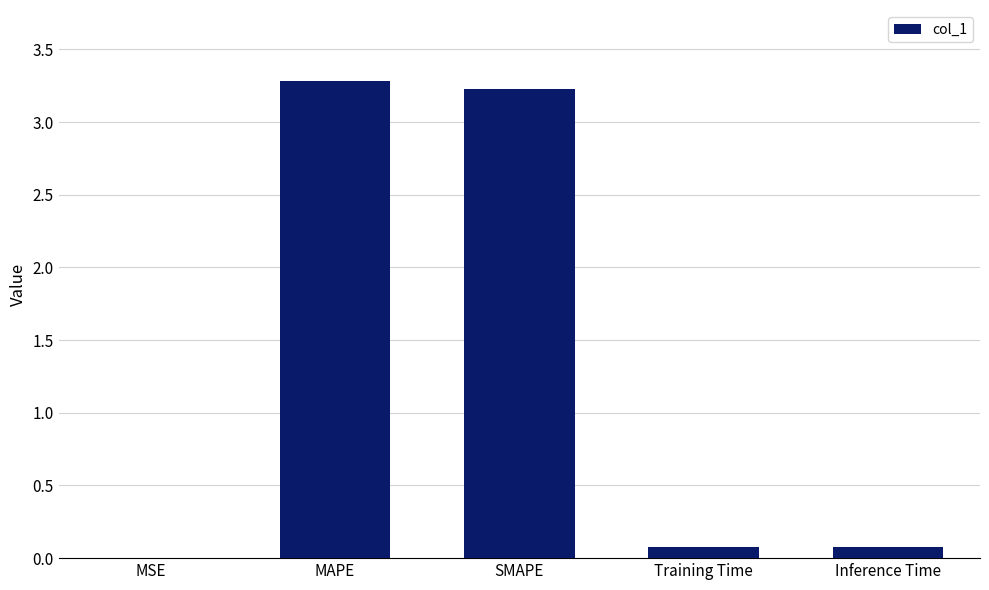

What is the maximum value shown in the chart?

3.3